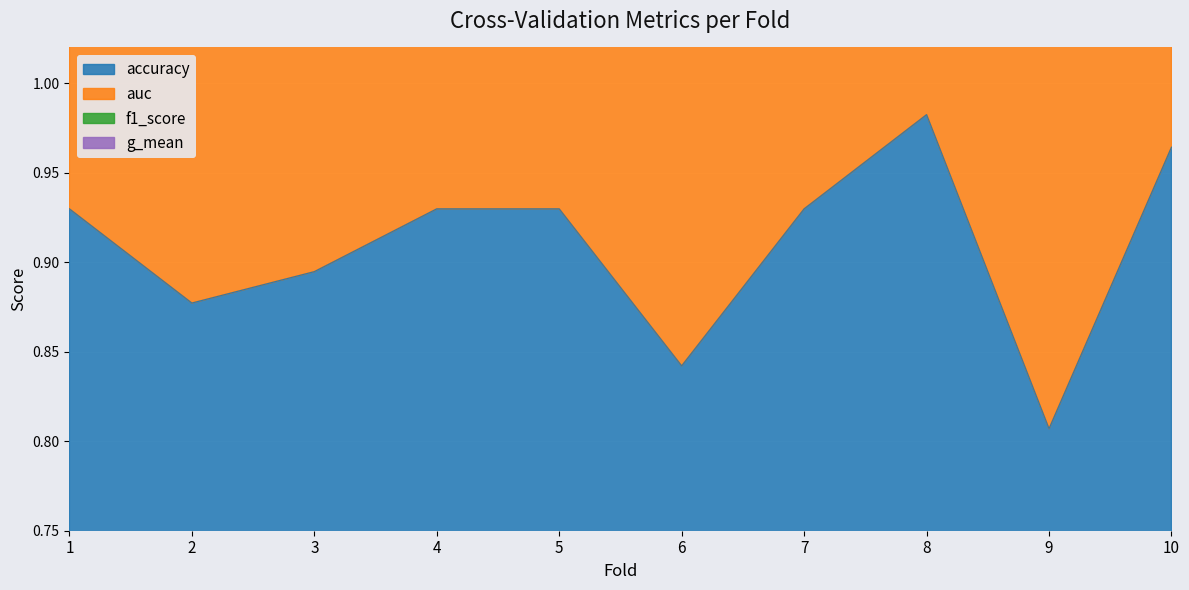

Where is the first local maximum for g_mean?

4